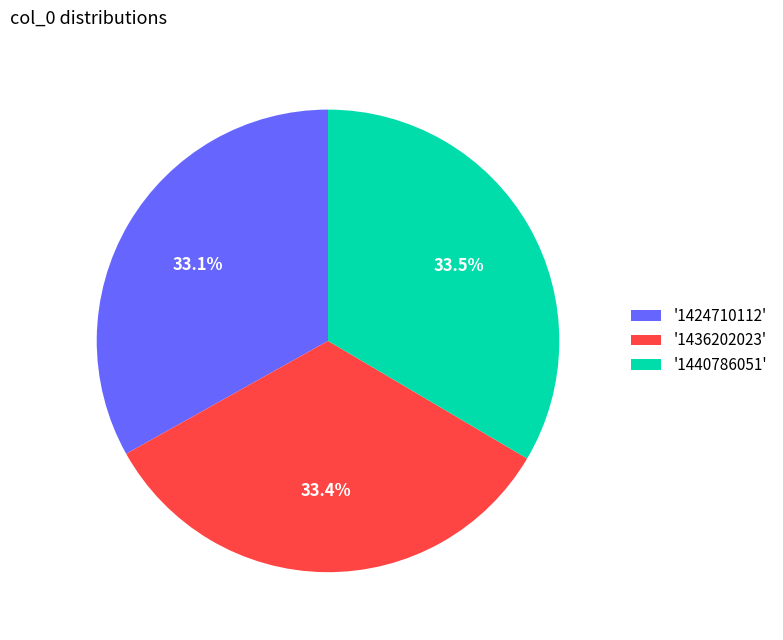

What percentage is NOT represented by '1440786051'?

66.5%